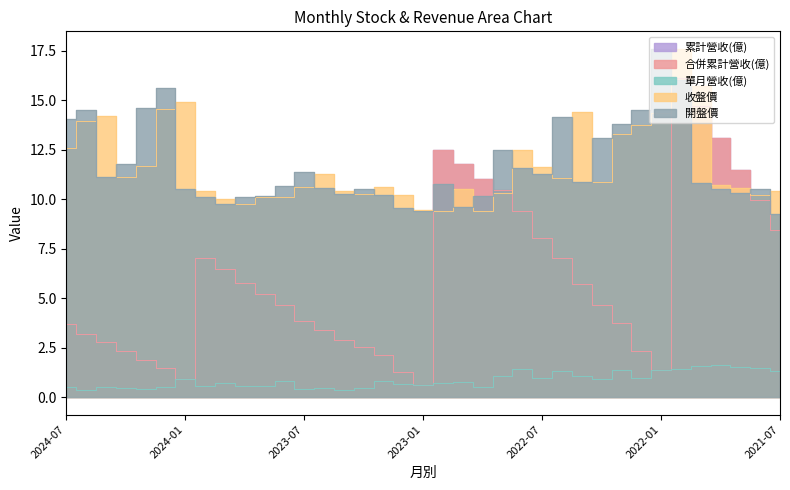

Which series has the widest spread of values?

累計營收(億)